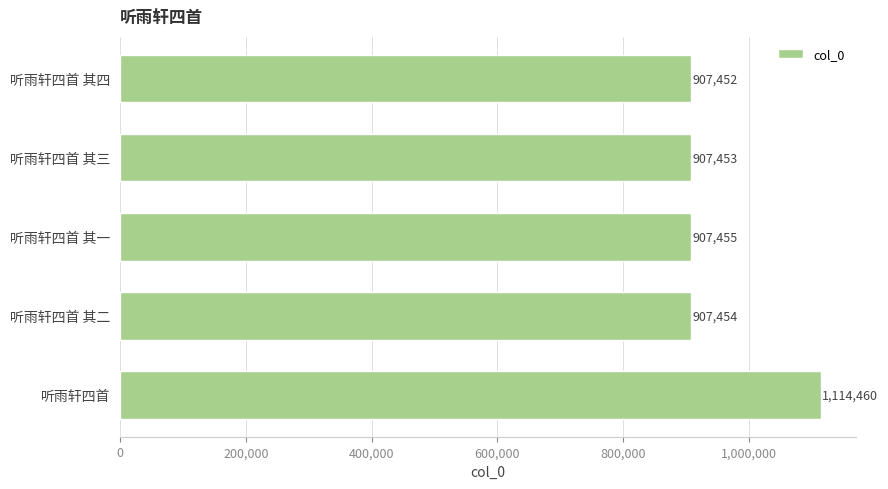

What is the maximum value shown in the chart?

1114460